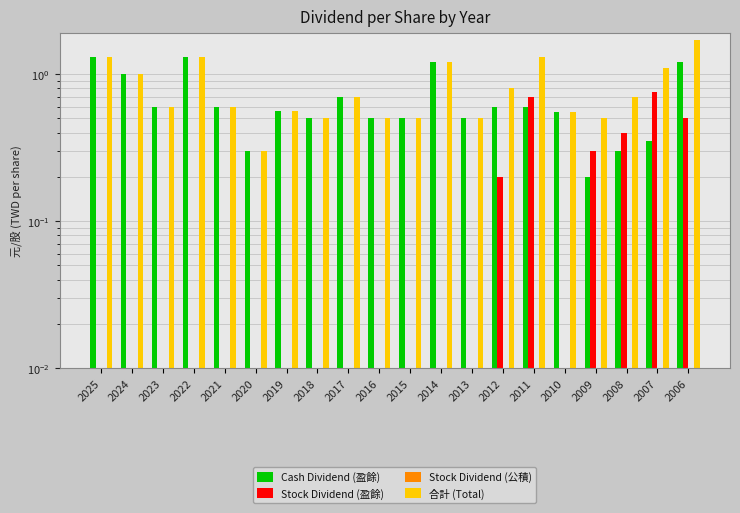

What is the total value across all series at 2023?

1.2